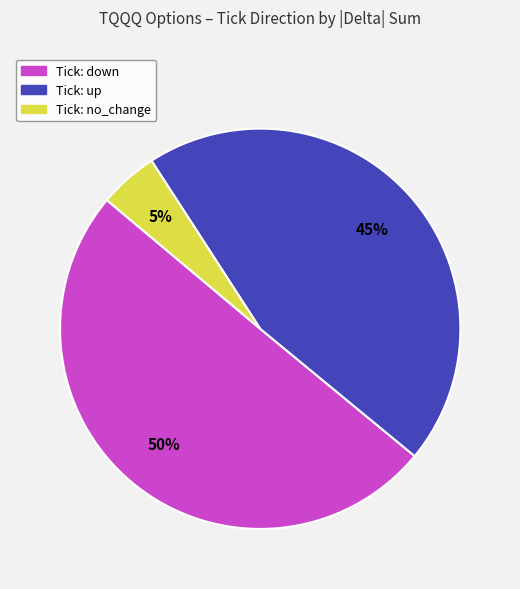

To the nearest percent, what is the difference between the largest and smallest slice percentages?

45%